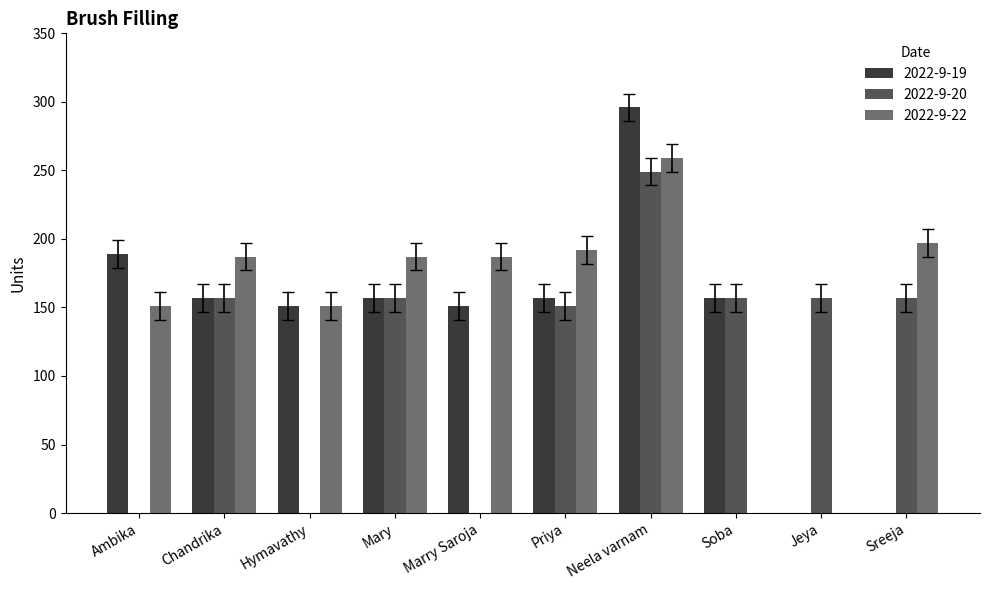

The value of 2022-9-20 at Neela varnam is 64. True or false?

False